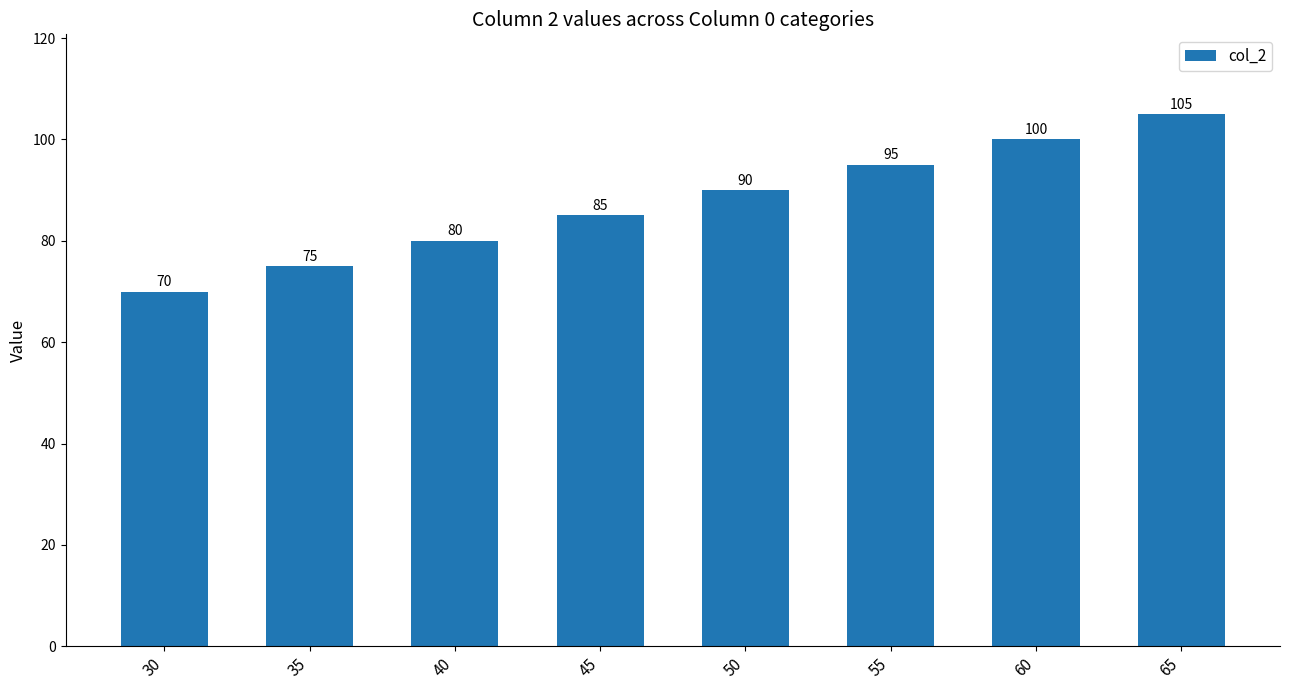

What is the difference between the maximum and second lowest values?

30